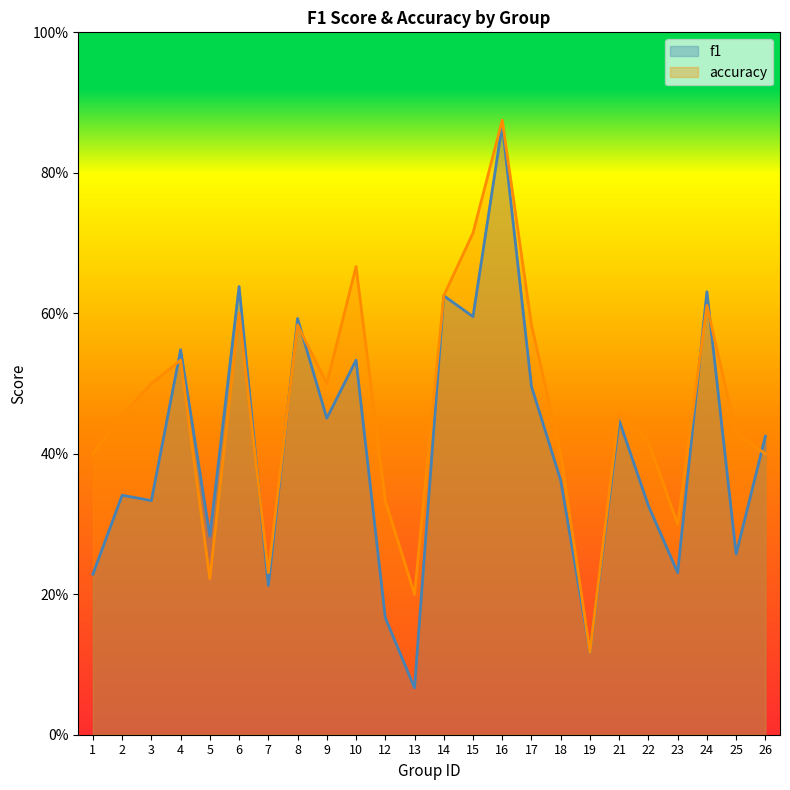

At 9, list the series in order from largest to smallest.

accuracy, f1